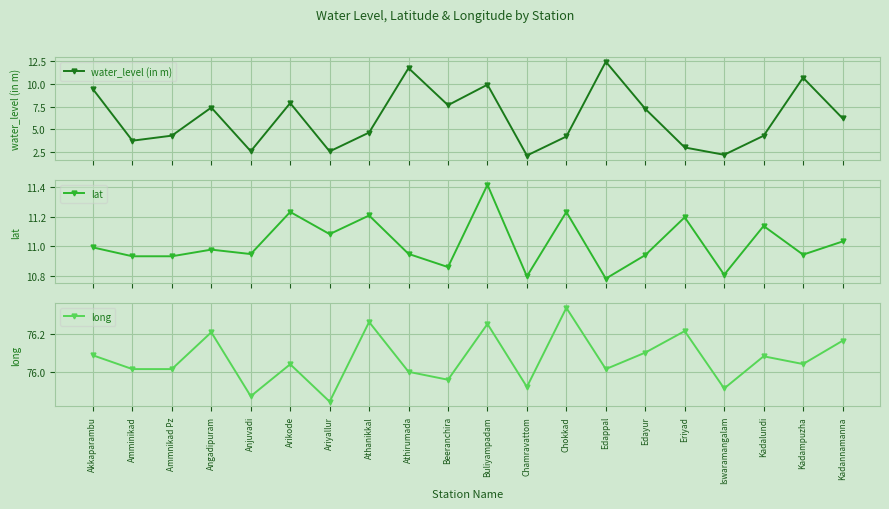

How many lines are shown in the chart?

3